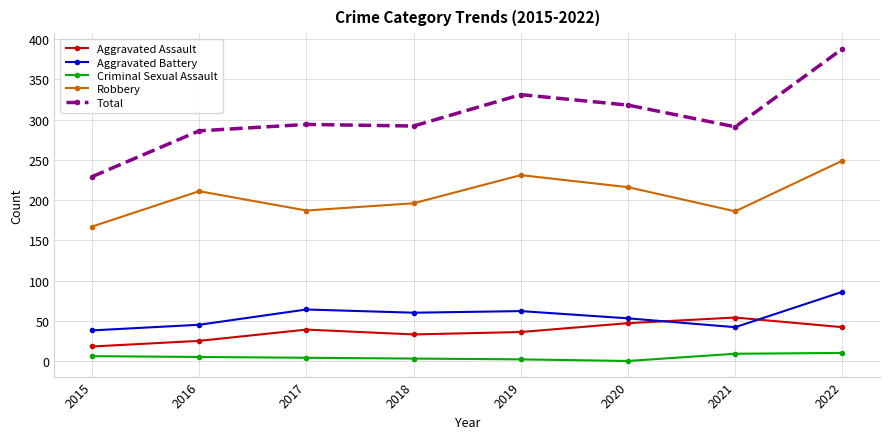

What are all the series names shown in the legend?

Aggravated Assault, Aggravated Battery, Criminal Sexual Assault, Robbery, Total